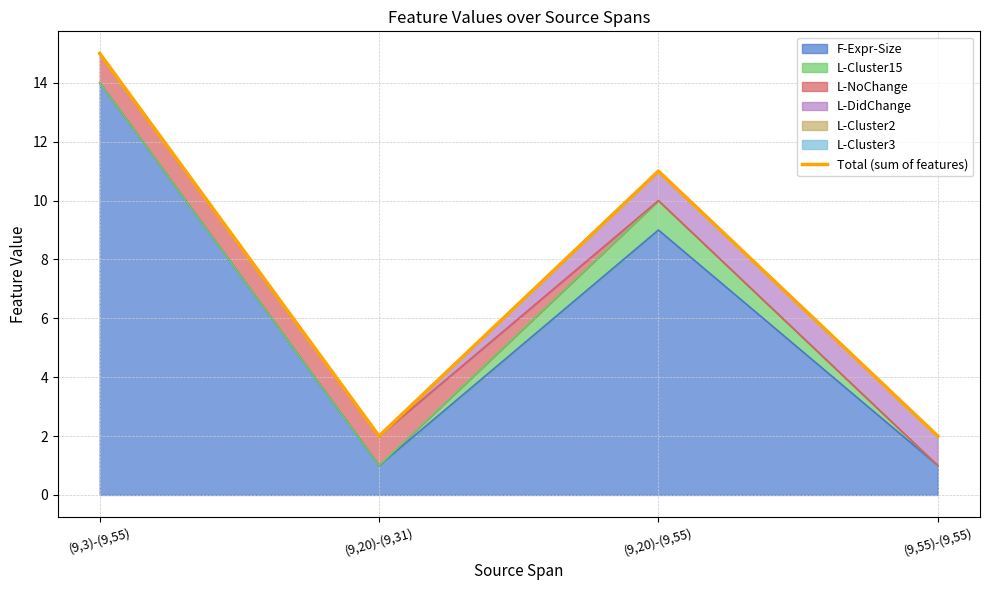

What is the label of the 4th point from the left?

(9,55)-(9,55)